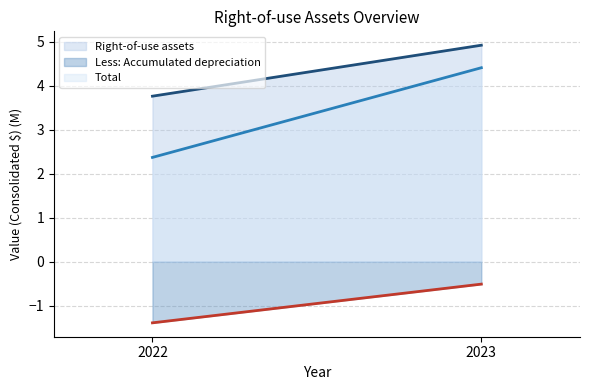

What is the total value across all series at 2023?

8.8